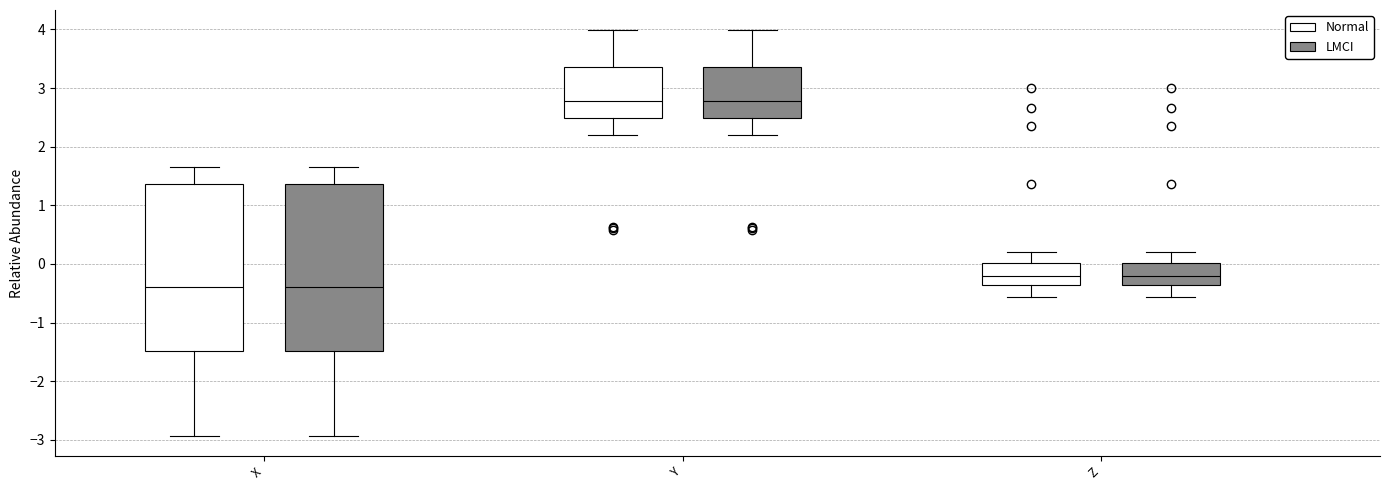

Reading left to right, read every box against the y-axis: the position of its median line, the range the box covers, and the ends of its whiskers. The values are not printed on the chart, so give them approximately, as read against the axis.

X (Normal): median -0.4, box -1.5 to 1.4, whiskers -2.9 to 1.7
X (LMCI): median -0.4, box -1.5 to 1.4, whiskers -2.9 to 1.7
Y (Normal): median 2.8, box 2.5 to 3.4, whiskers 2.2 to 4.0
Y (LMCI): median 2.8, box 2.5 to 3.4, whiskers 2.2 to 4.0
Z (Normal): median -0.2, box -0.4 to 0.0, whiskers -0.6 to 0.2
Z (LMCI): median -0.2, box -0.4 to 0.0, whiskers -0.6 to 0.2